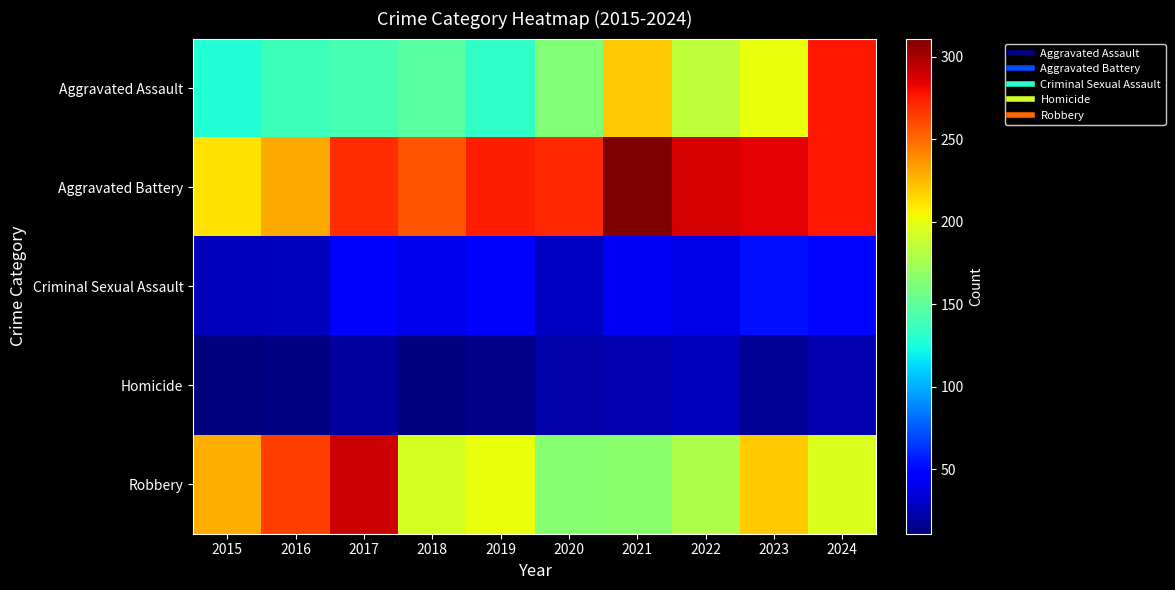

Between 2020 and 2024, which series saw the biggest shift?

Aggravated Assault